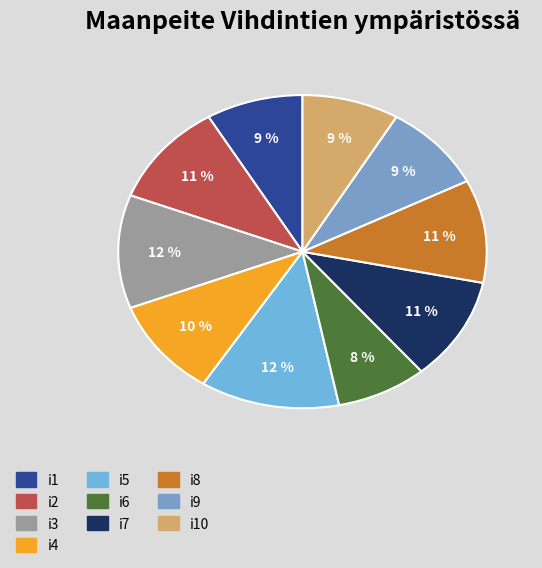

Count the number of slices in the pie.

10